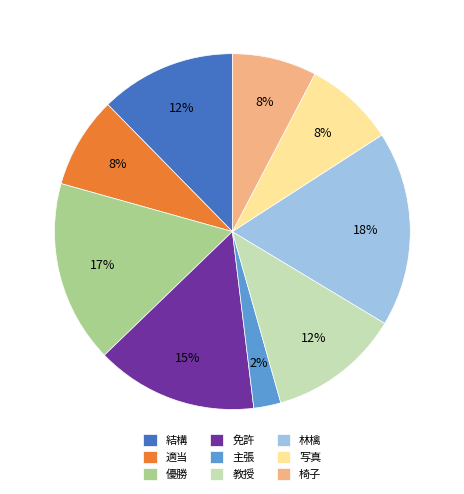

To the nearest percent, what percentage of the pie is 優勝?

17%